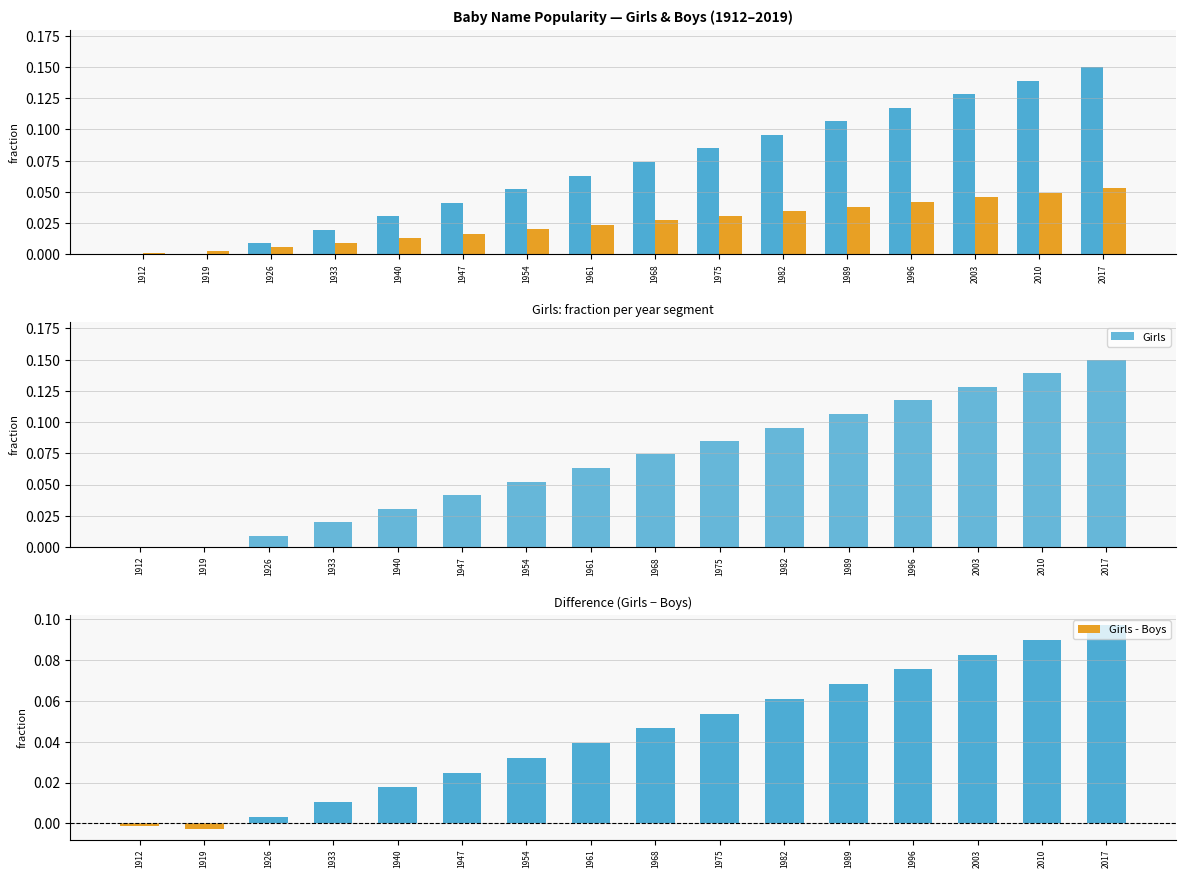

At which category is the sum across all series the highest?

2017